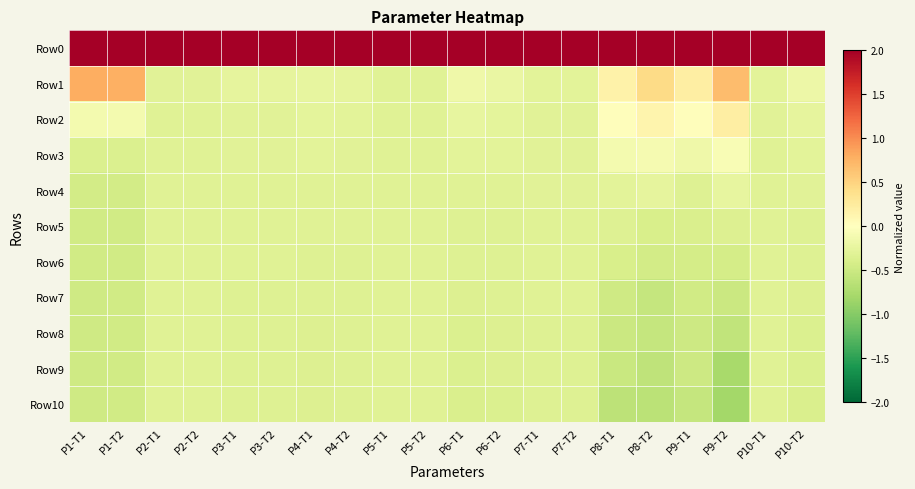

How many data points does each series have?

20